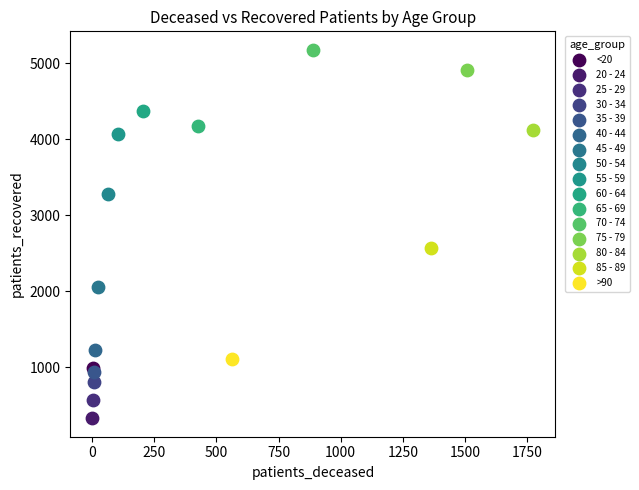

What are all the series names shown in the legend?

<20, 20 - 24, 25 - 29, 30 - 34, 35 - 39, 40 - 44, 45 - 49, 50 - 54, 55 - 59, 60 - 64, 65 - 69, 70 - 74, 75 - 79, 80 - 84, 85 - 89, >90